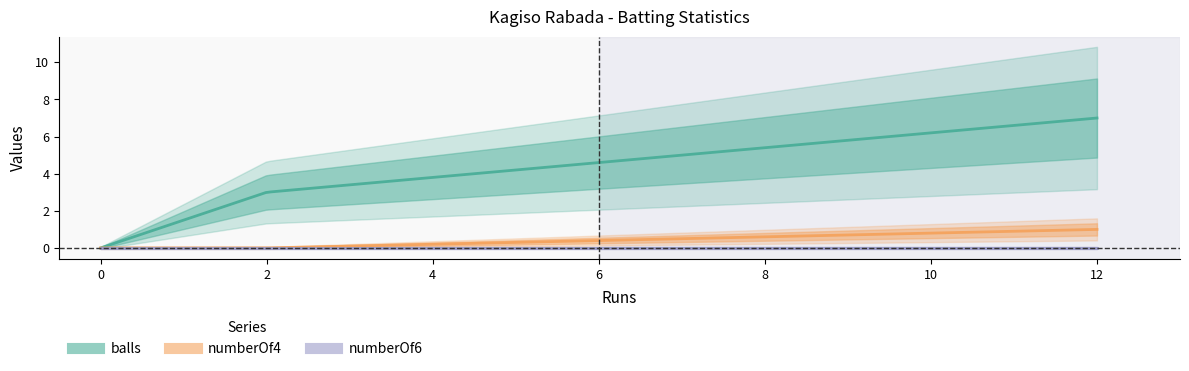

Rank the series by their maximum value, from lowest to highest.

numberOf6, numberOf4, balls